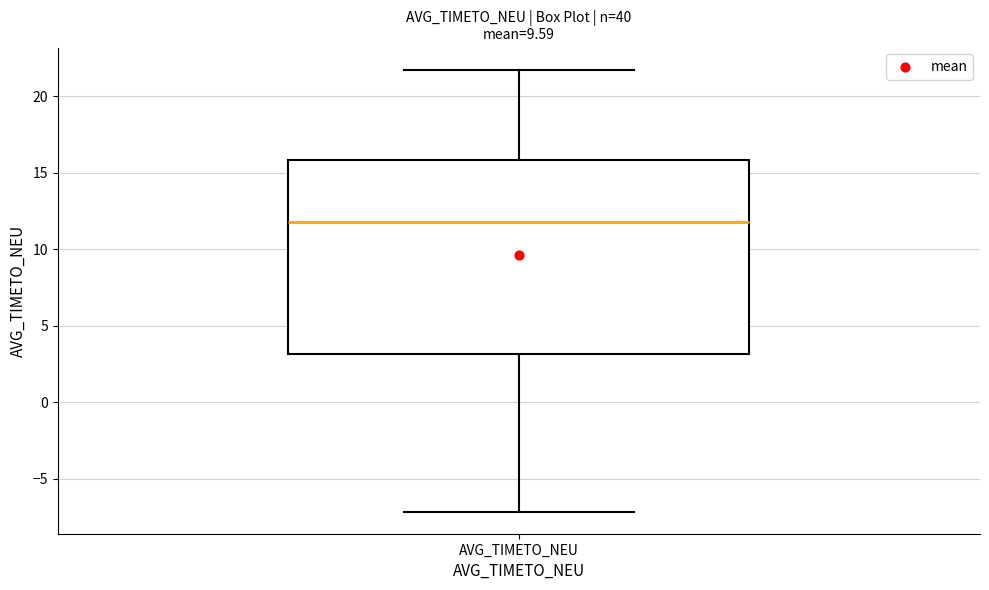

Transcribe this box plot: give where the median line is, the range the box spans, and where the two whiskers end, as read against the y-axis. The values are not printed on the chart, so give them approximately, as read against the axis.

median 12.0, box 3.0 to 16.0, whiskers -7.0 to 21.5